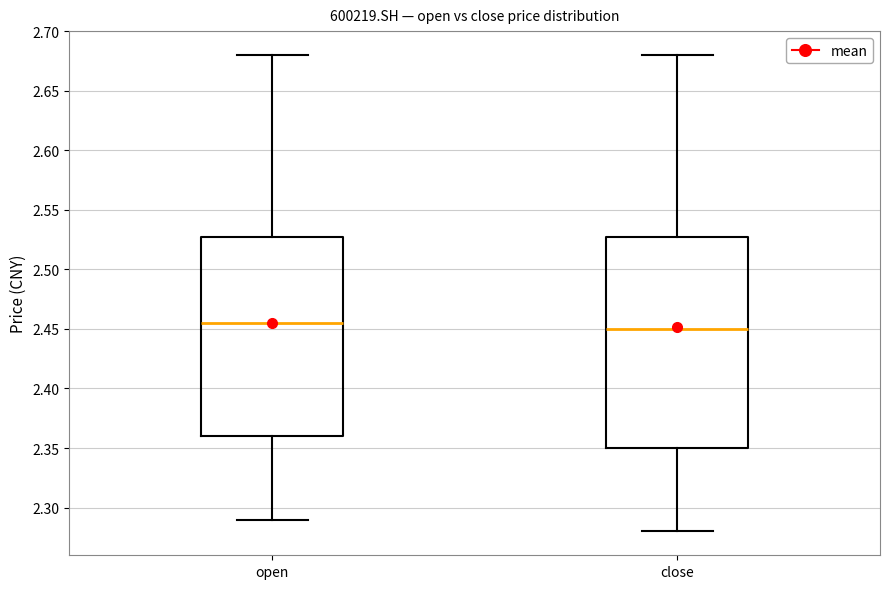

Comparing the boxes themselves (not the whiskers), which one is the tallest?

close